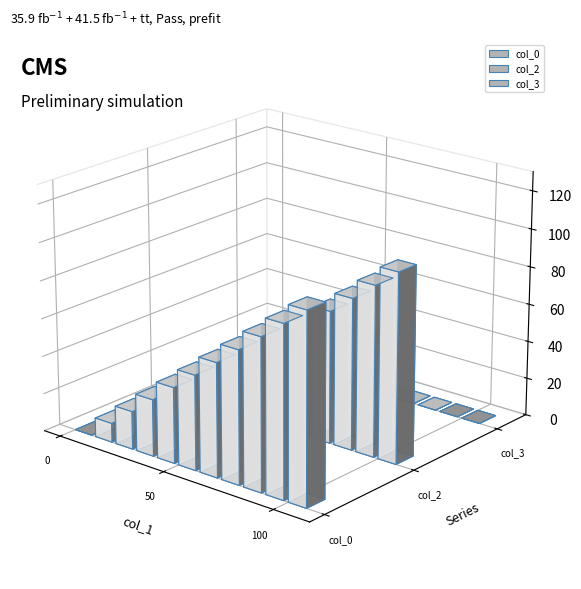

The value of col_0 at 80 is 80. True or false?

True